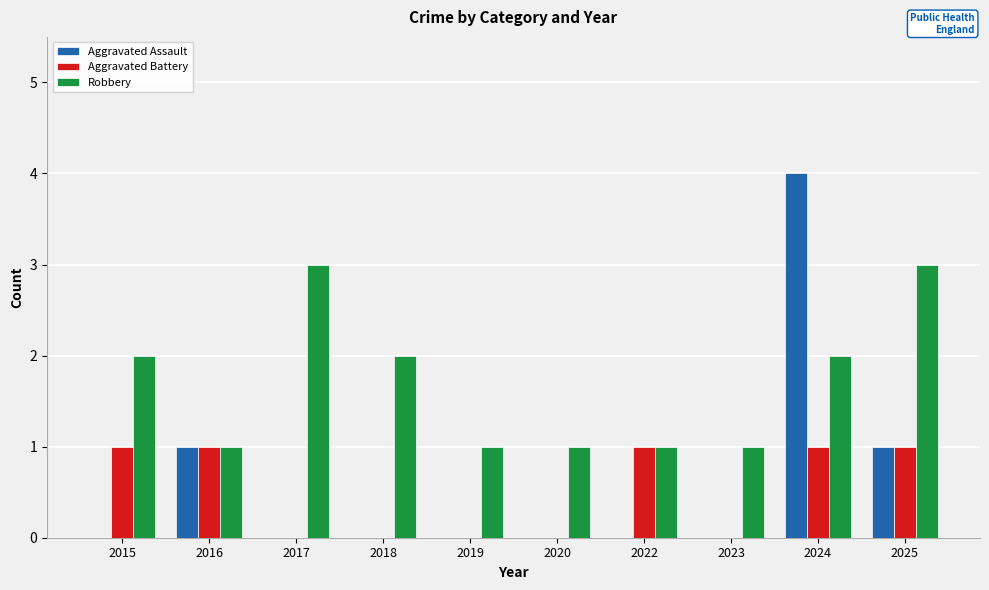

Which series changed the most between 2017 and 2020?

Robbery